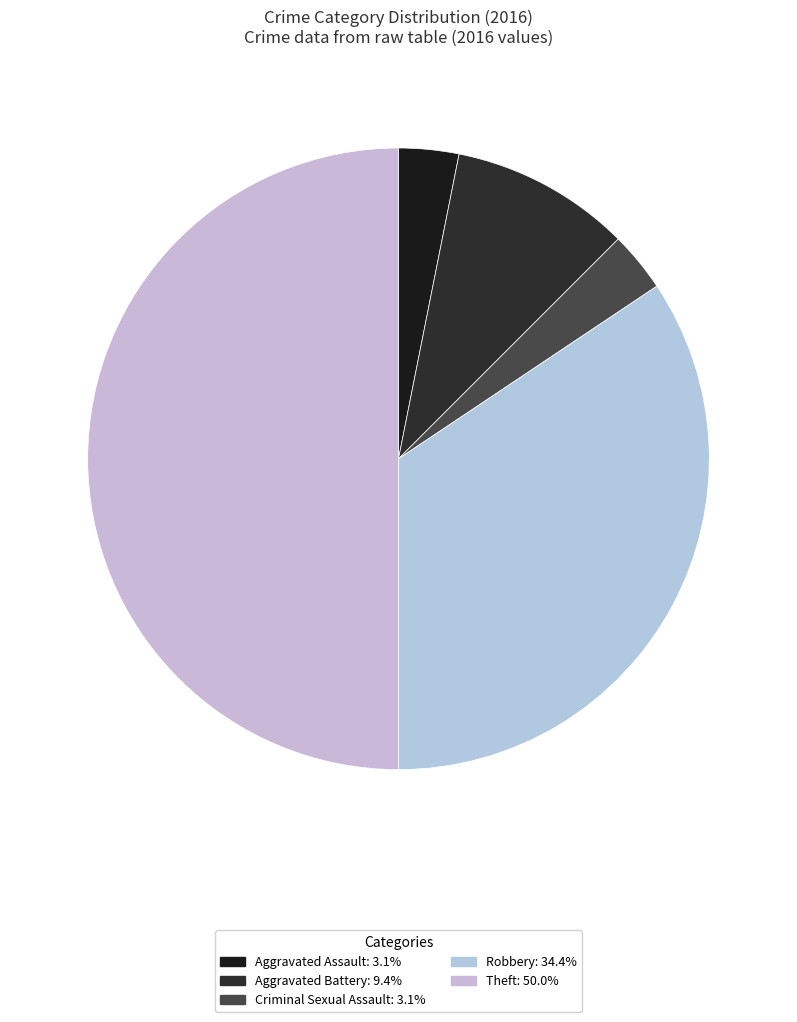

Is it true that Robbery is 34% of the pie?

True